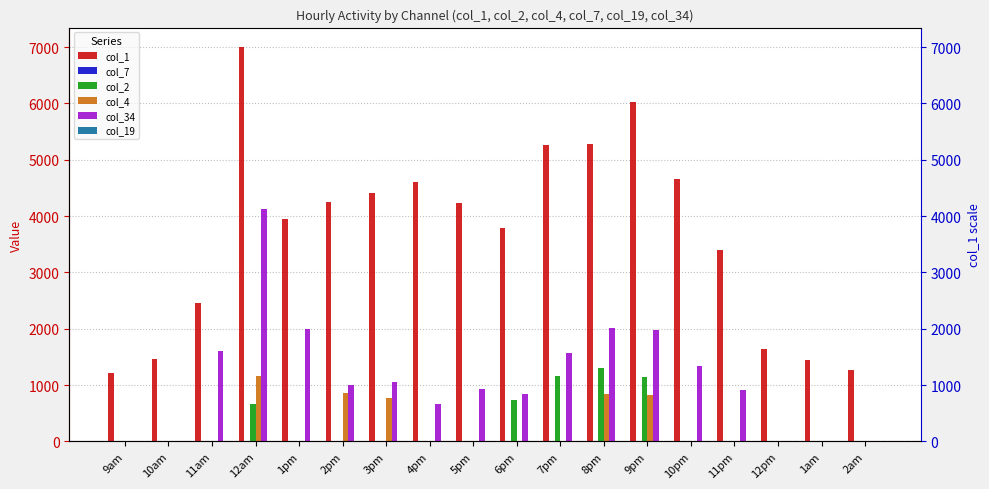

The value of col_4 at 11pm is 0.0. True or false?

True